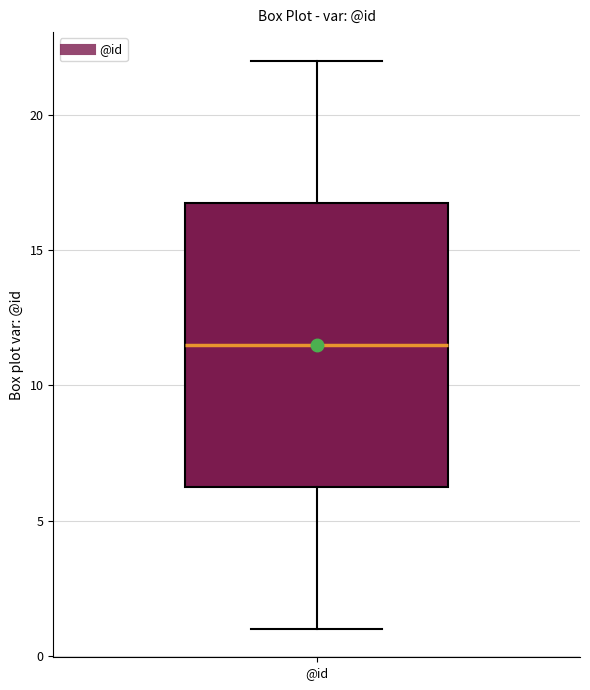

Transcribe this box plot: give where the median line is, the range the box spans, and where the two whiskers end, as read against the y-axis. The values are not printed on the chart, so give them approximately, as read against the axis.

median 11.5, box 6.5 to 17.0, whiskers 1.0 to 22.0